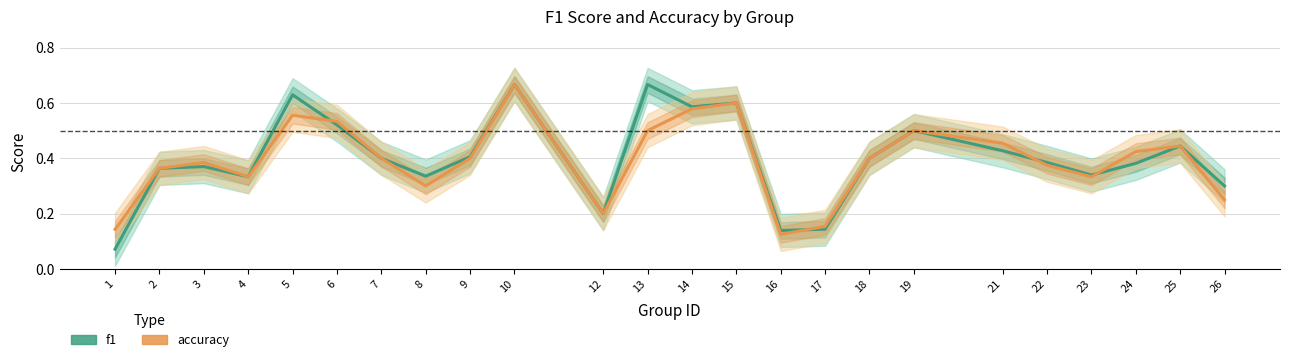

The accuracy series shows 0.1 at 25. True or false?

False